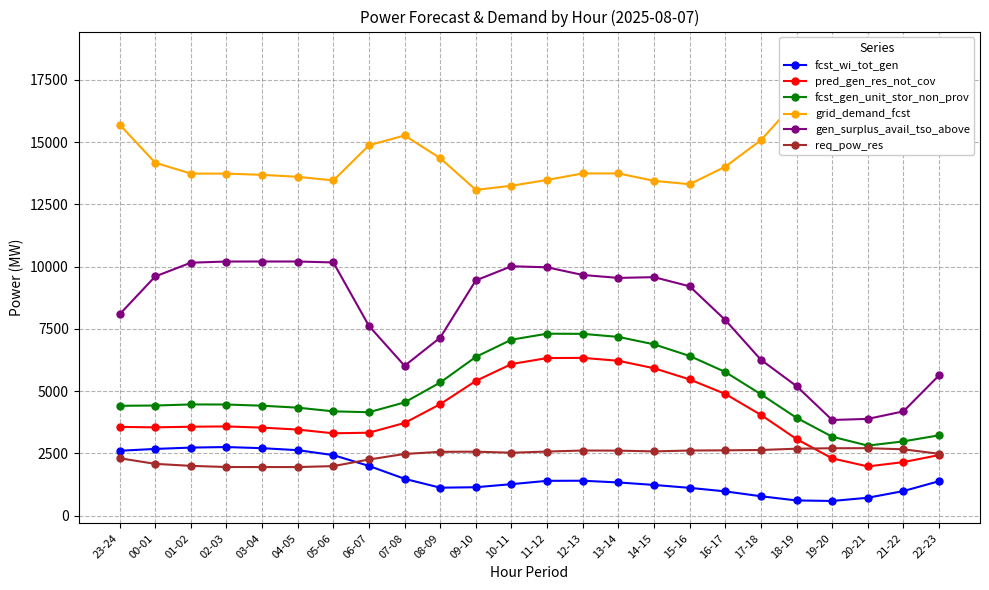

Which category has the lowest value in the fcst_wi_tot_gen series?

19-20